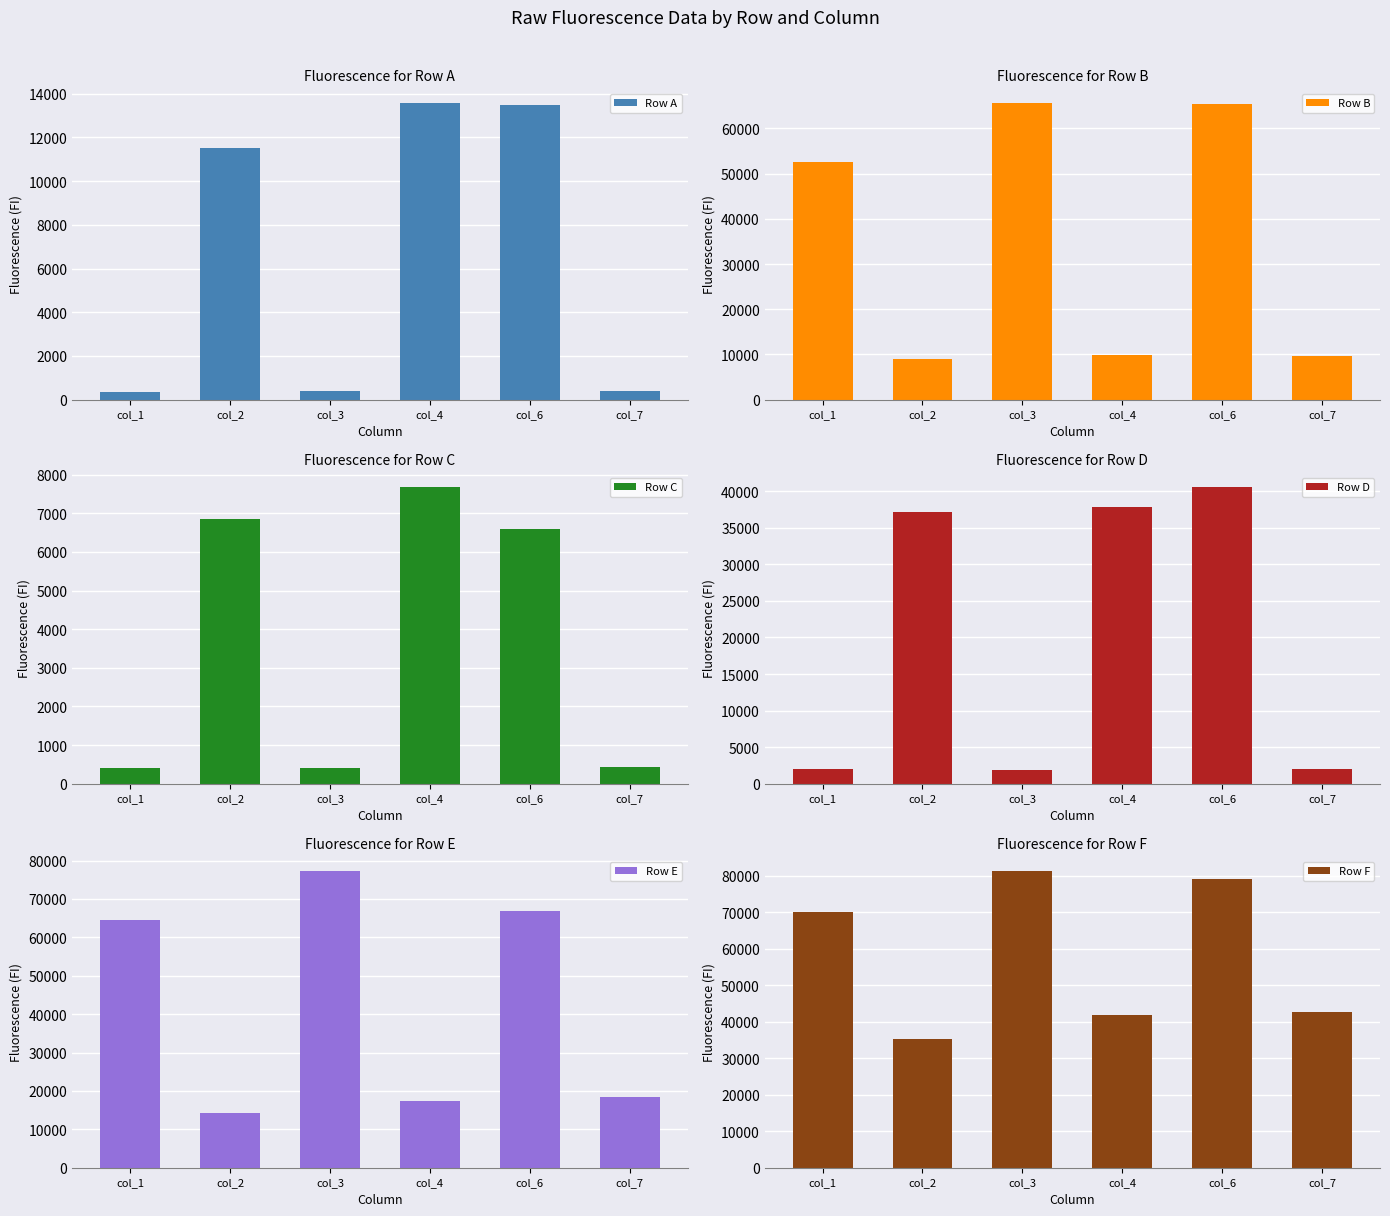

Which series changed the most between col_6 and col_7?

Row B